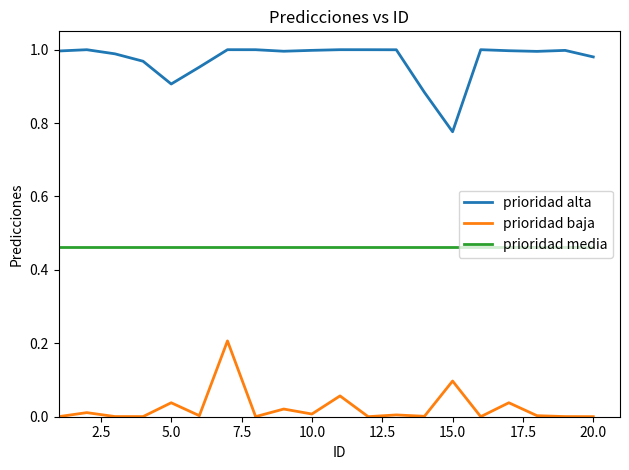

How many lines are shown in the chart?

3